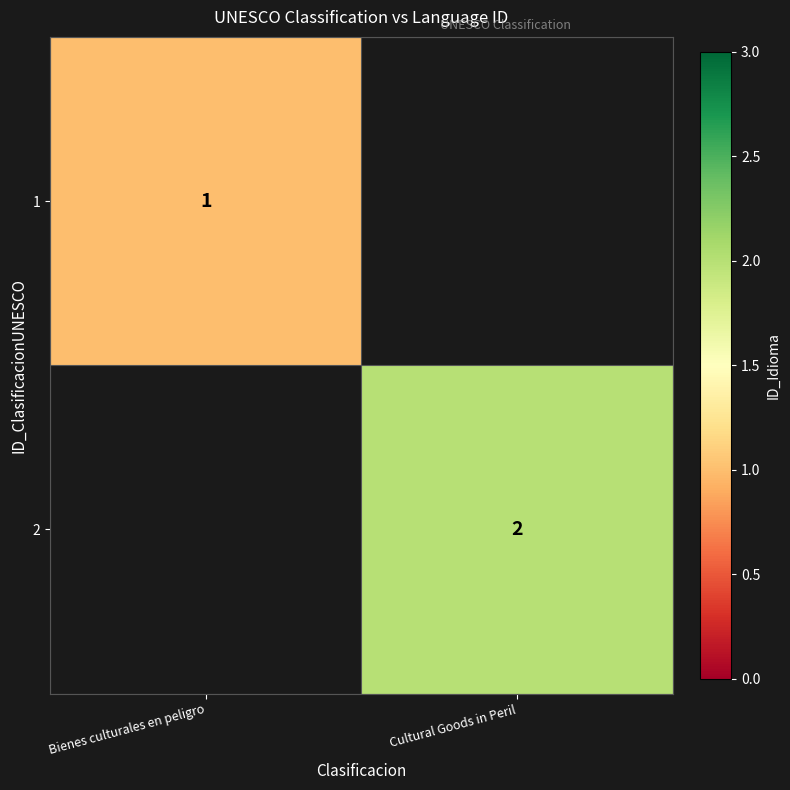

The 1 series shows 1 at Bienes culturales en peligro. True or false?

True